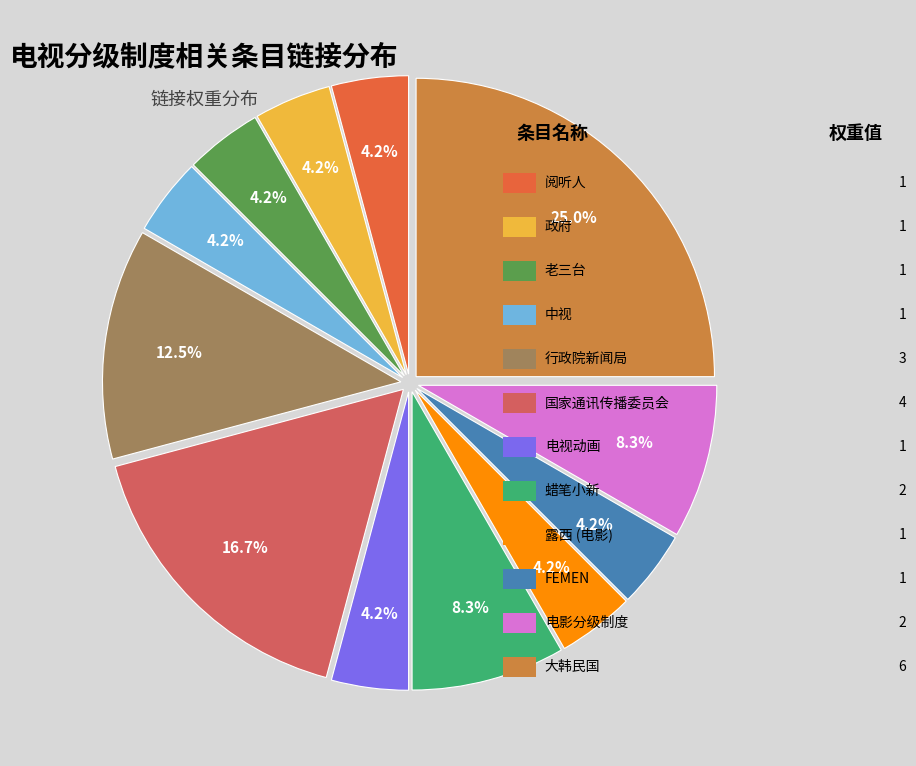

Is there any slice that represents more than half of the pie?

No